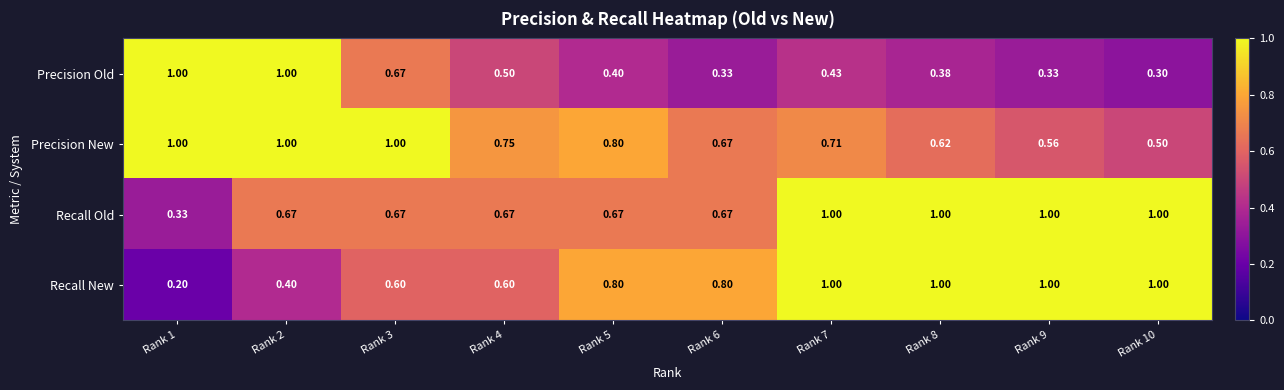

Is the value of Precision Old at Rank 9 greater than the value of Recall New at Rank 2?

No